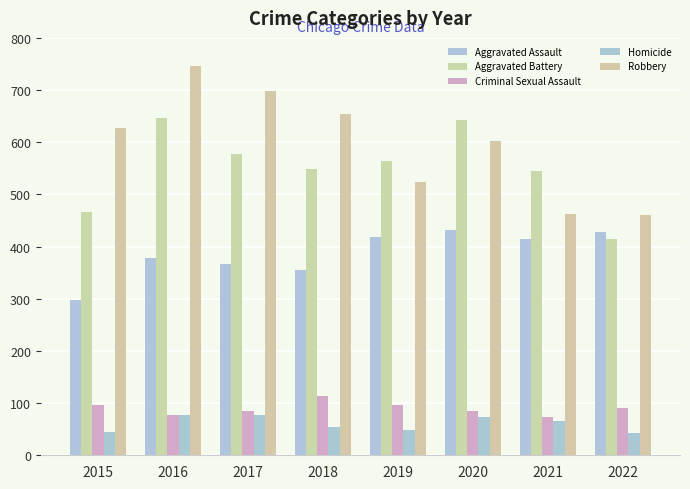

How many bars are there in total?

40